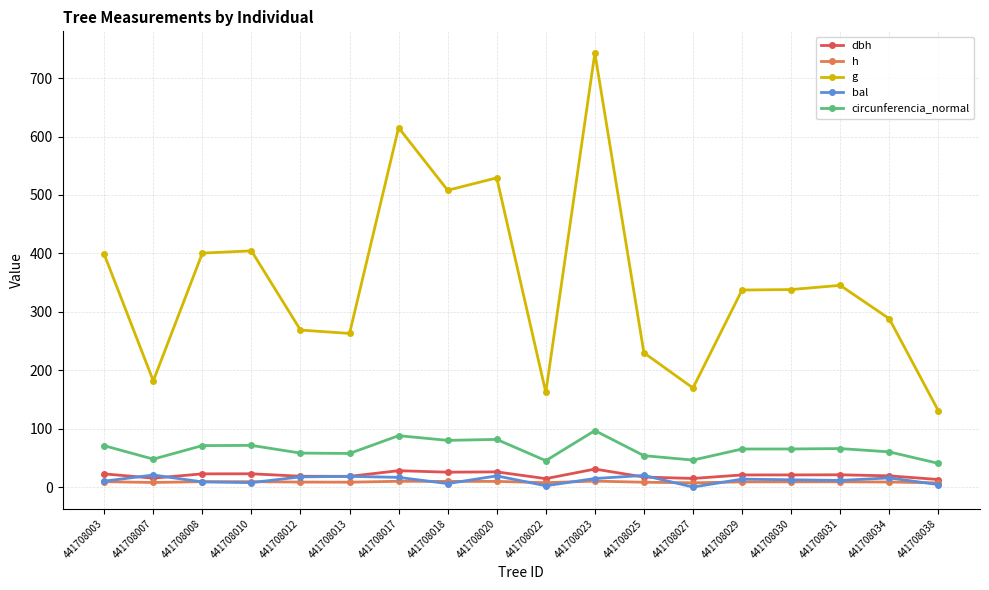

True or false: h has a value of 8.9 at 441708031.

True